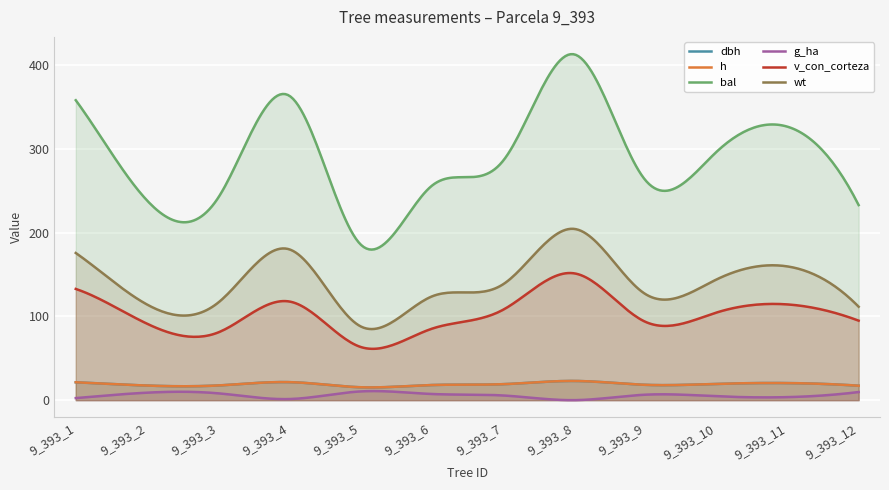

Where does the dbh series first go above 19?

9_393_1